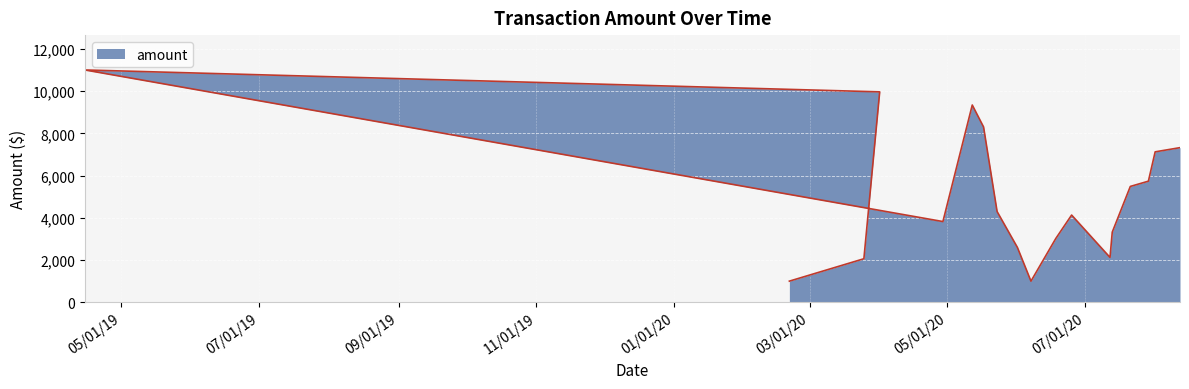

At which category does the data reach its first local peak?

04/15/19